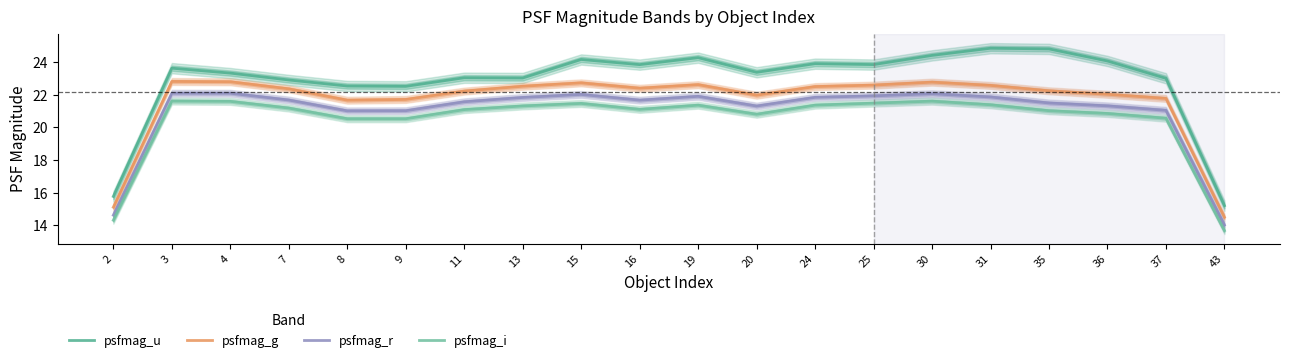

What are all the series names shown in the legend?

psfmag_u, psfmag_g, psfmag_r, psfmag_i